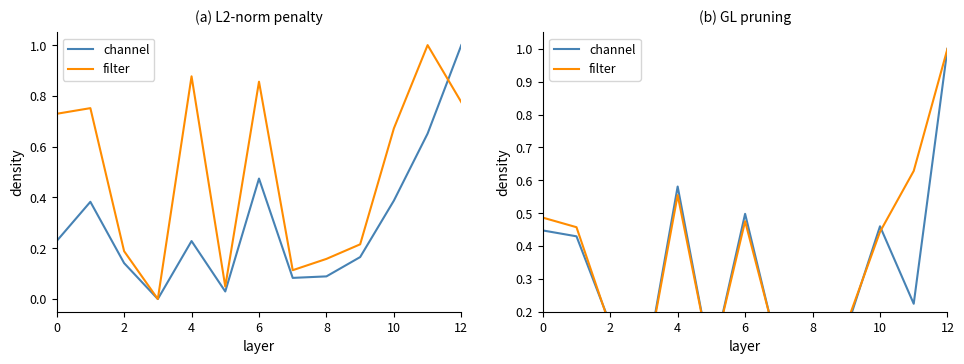

In filter, how many points are higher than both neighbors (excluding endpoints)?

2